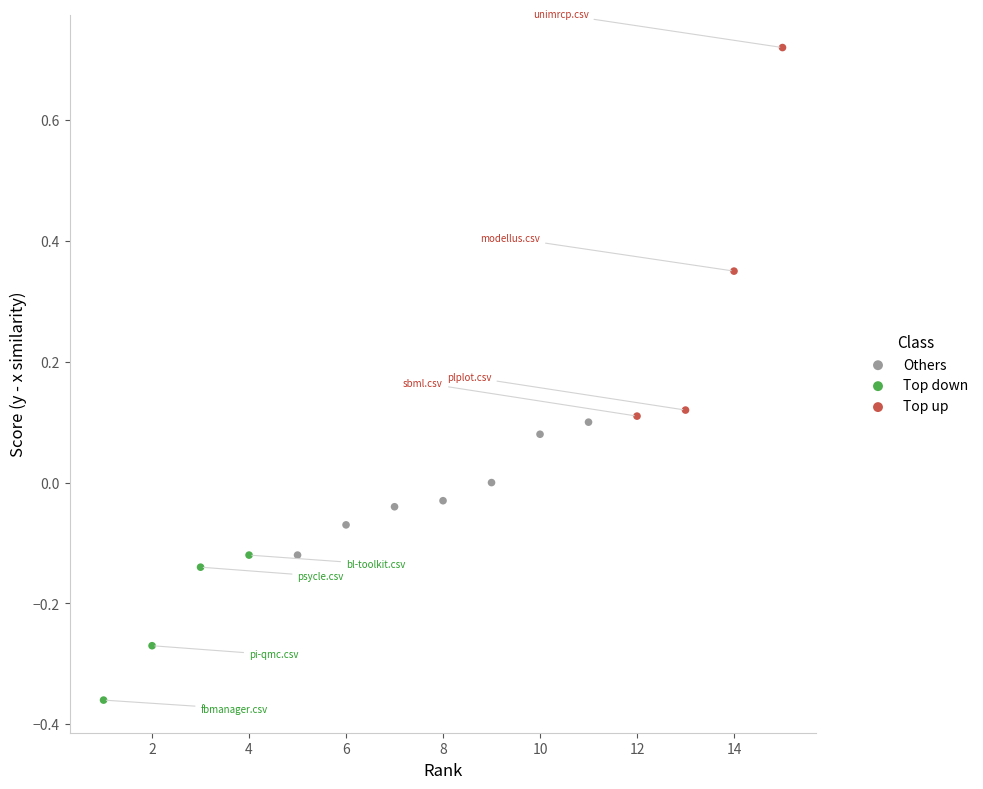

Which series contains the highest Y value?

Top up